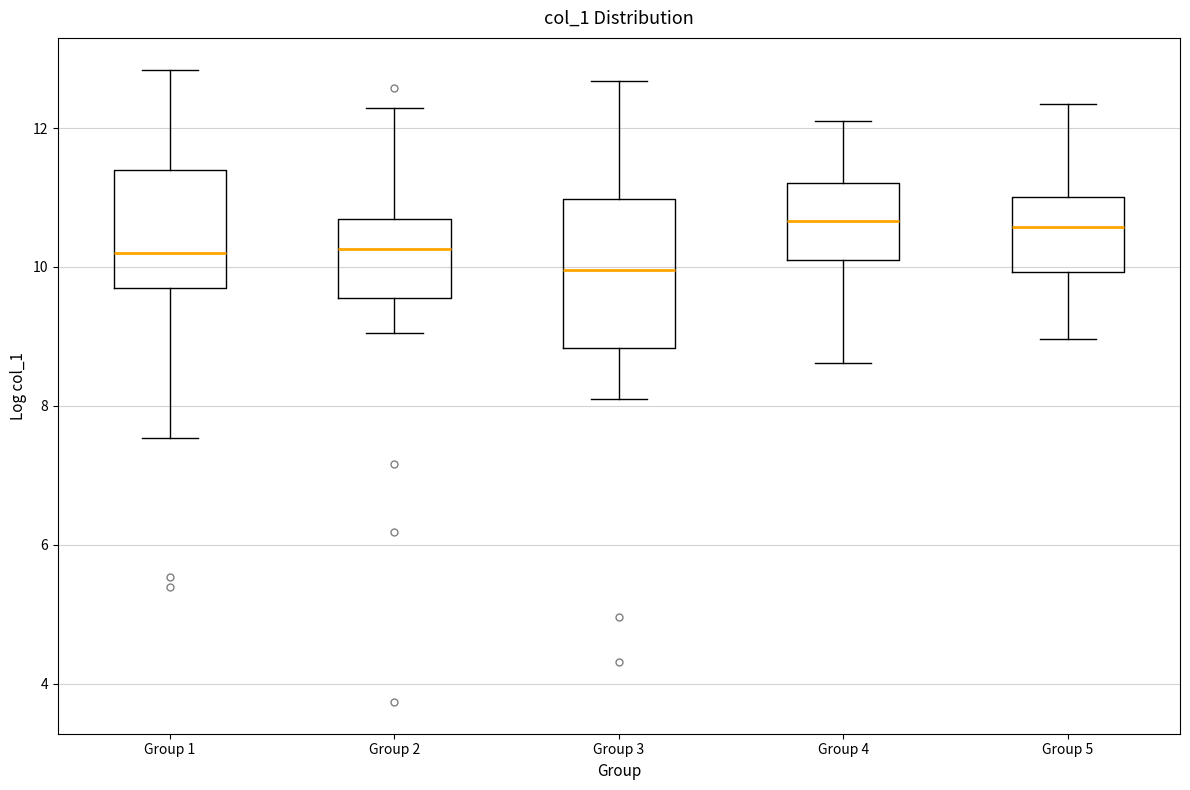

Reading left to right, read every box against the y-axis: the position of its median line, the range the box covers, and the ends of its whiskers. The values are not printed on the chart, so give them approximately, as read against the axis.

Group 1: median 10.2, box 9.8 to 11.4, whiskers 7.6 to 12.8
Group 2: median 10.2, box 9.6 to 10.6, whiskers 9.0 to 12.2
Group 3: median 10.0, box 8.8 to 11.0, whiskers 8.0 to 12.6
Group 4: median 10.6, box 10.0 to 11.2, whiskers 8.6 to 12.2
Group 5: median 10.6, box 10.0 to 11.0, whiskers 9.0 to 12.4